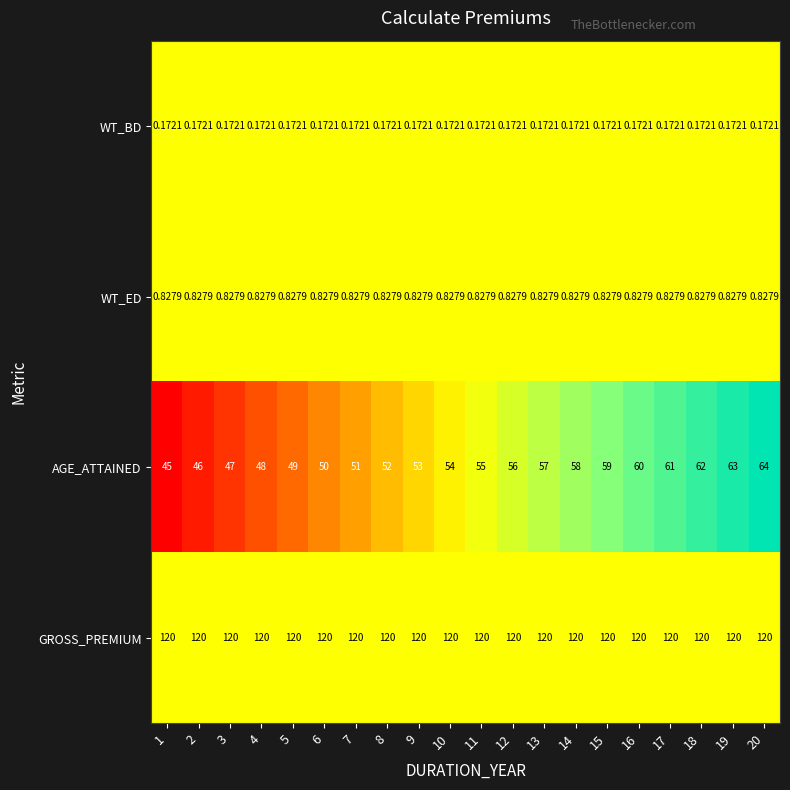

Between 3 and 8, which series saw the biggest shift?

AGE_ATTAINED